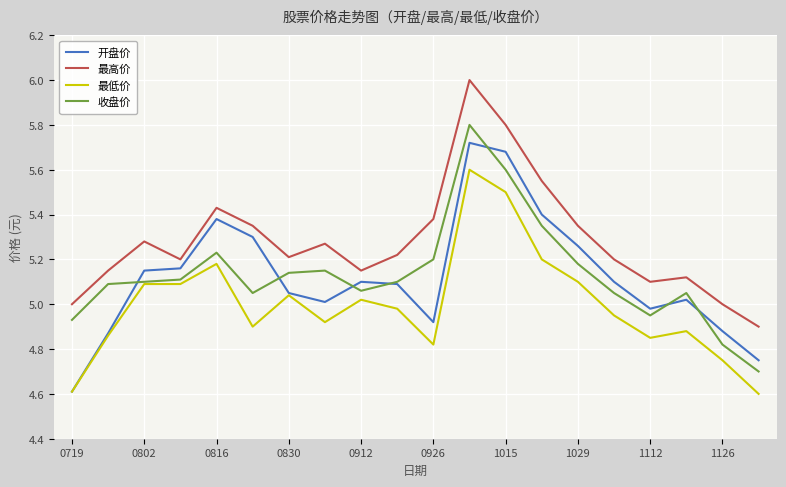

What is the highest value of the 最高价 series?

6.0